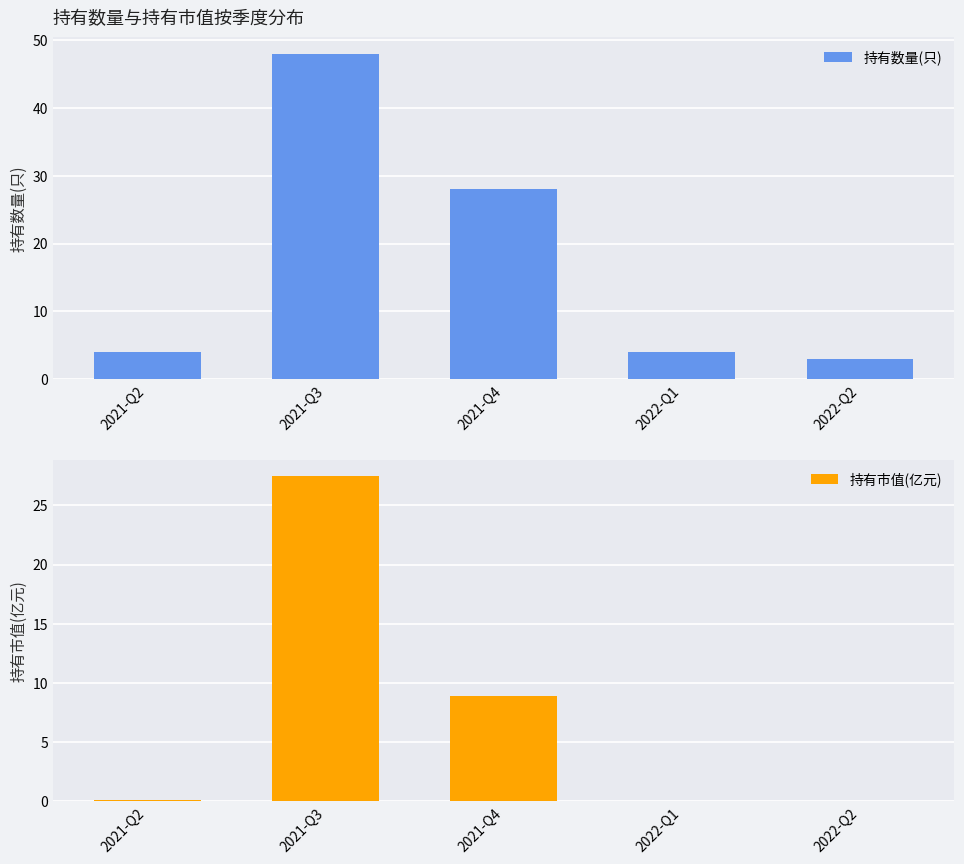

True or false: 持有市值(亿元) has a value of 0.1 at 2022-Q2.

True